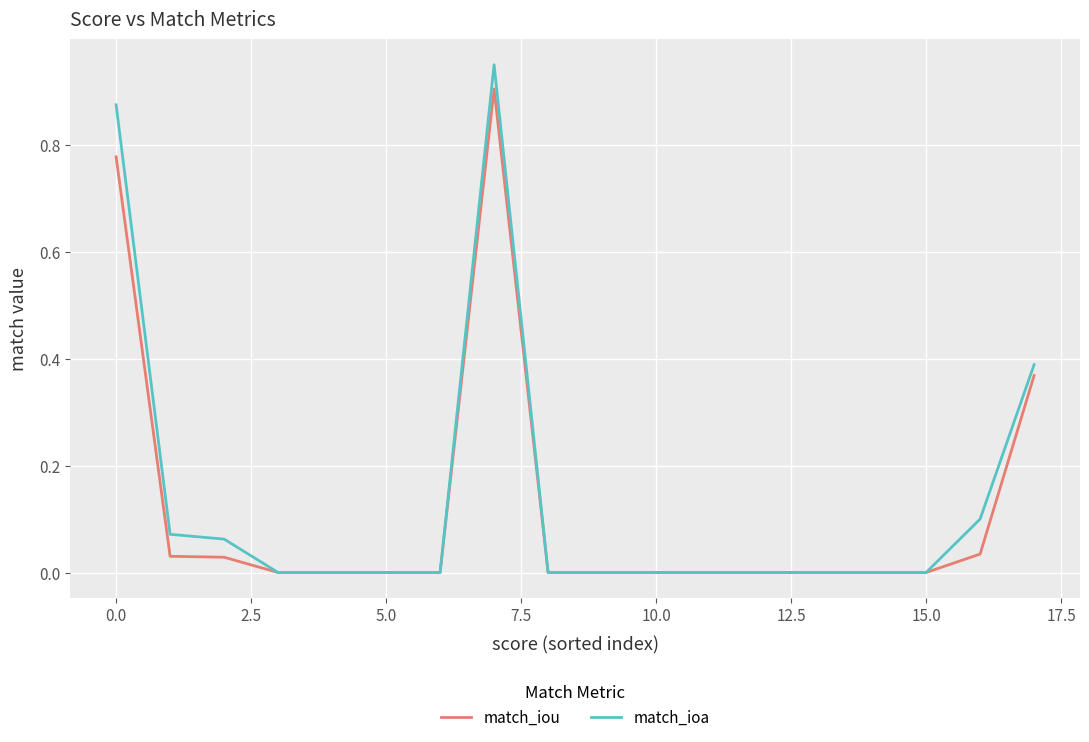

Which series has the largest range (max minus min)?

match_ioa